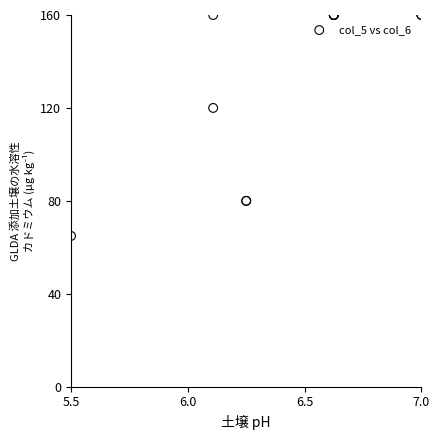

What Y value in the scatter plot is closest to 112?

120.0